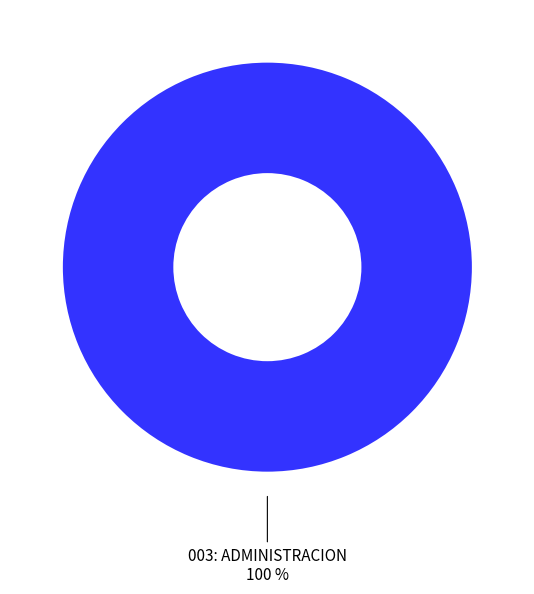

Is there any slice that represents more than half of the pie?

Yes